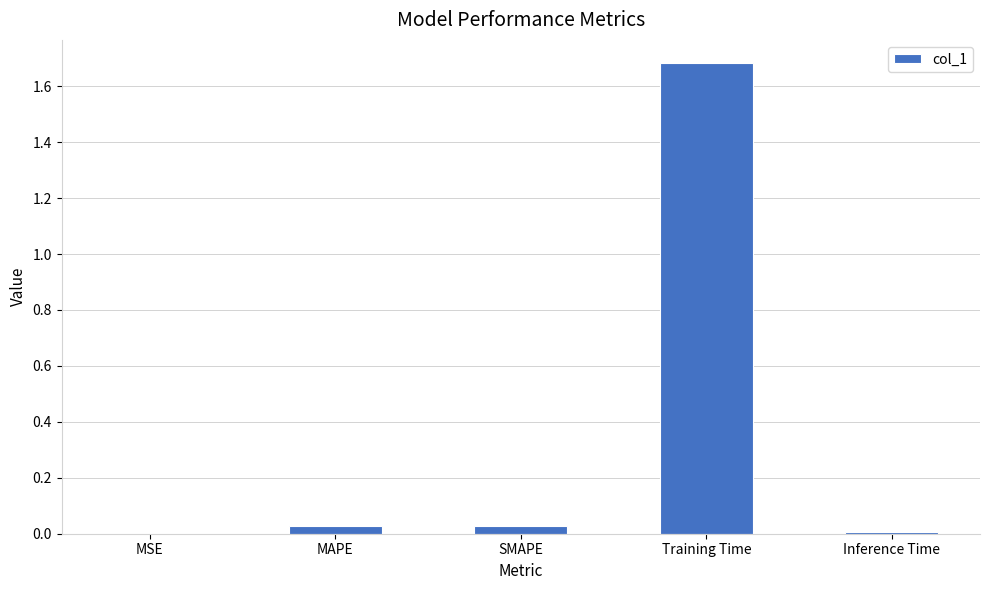

Between Training Time and MAPE, which is larger?

Training Time